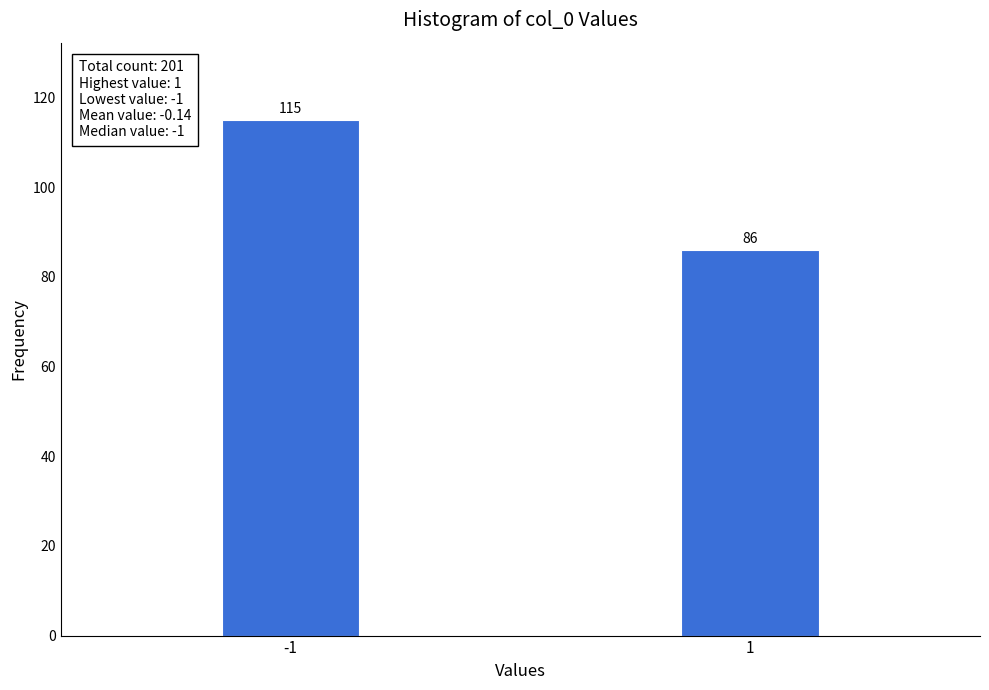

Reading left to right, extract all data points from this chart.

115	86